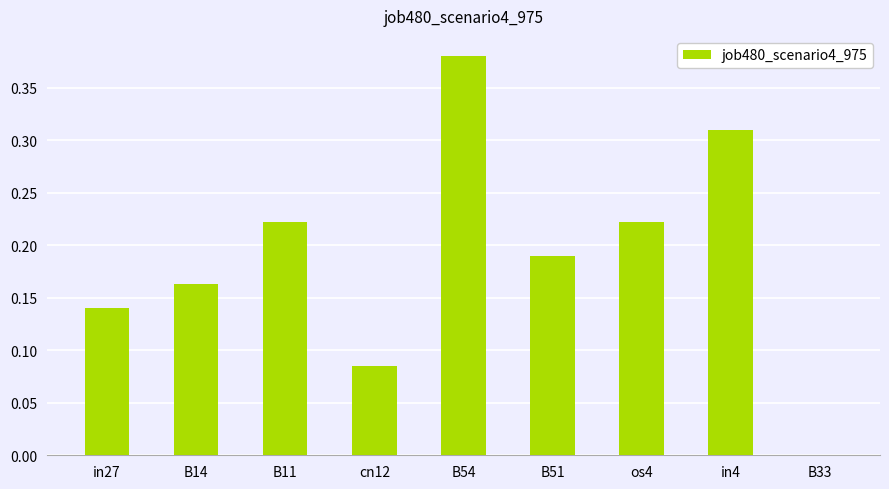

How many categories are shown in the chart?

9